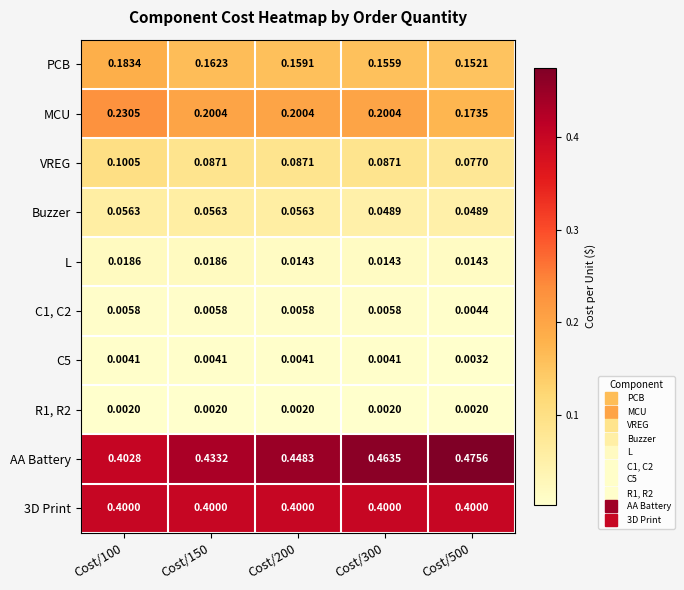

How many data points does each series have?

5